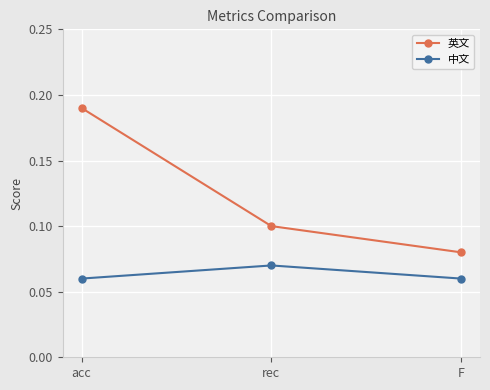

Between rec and F, which series saw the biggest shift?

英文